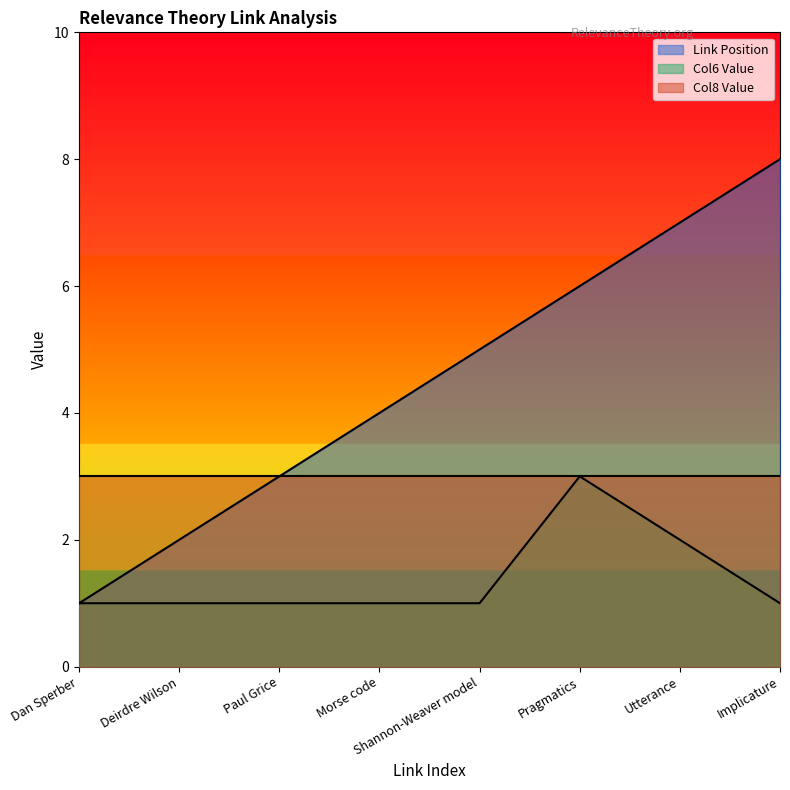

What are all the series names shown in the legend?

Link Position, Col6 Value, Col8 Value